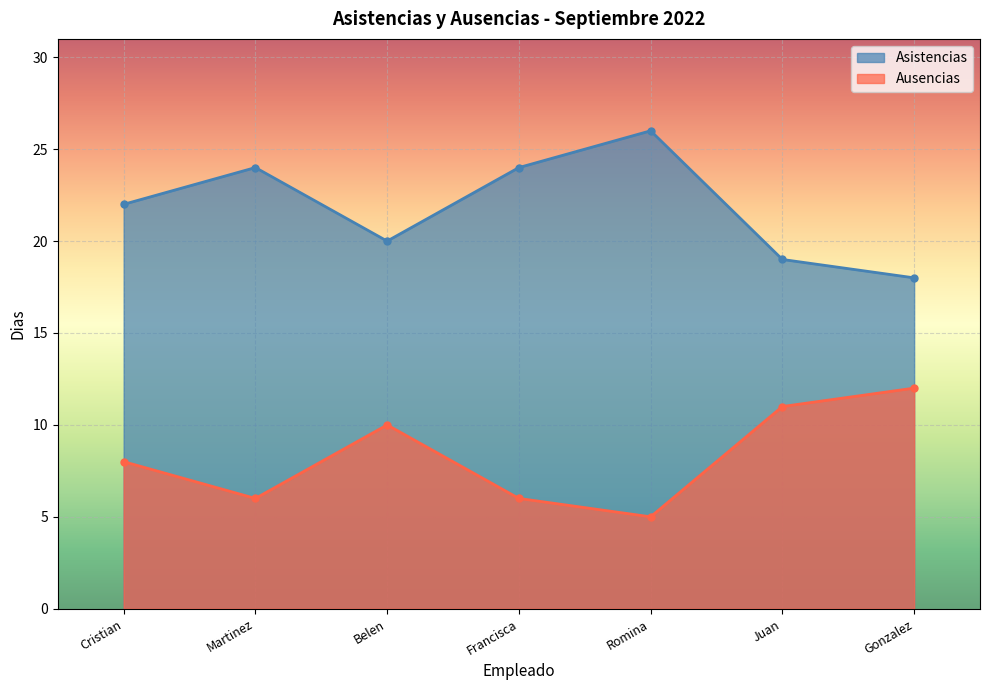

Read the Asistencias value at Romina.

26